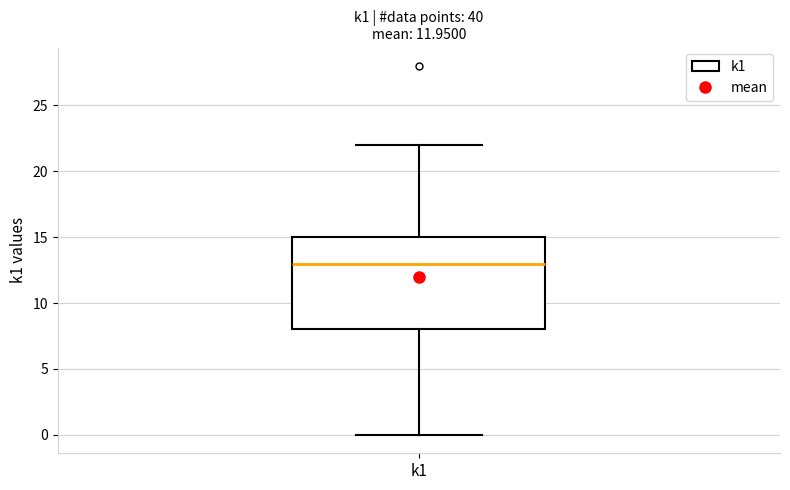

Read this box plot against the y-axis: the position of the median line, the range covered by the box, and the ends of both whiskers. The values are not printed on the chart, so give them approximately, as read against the axis.

median 13, box 8 to 15, whiskers 0 to 22